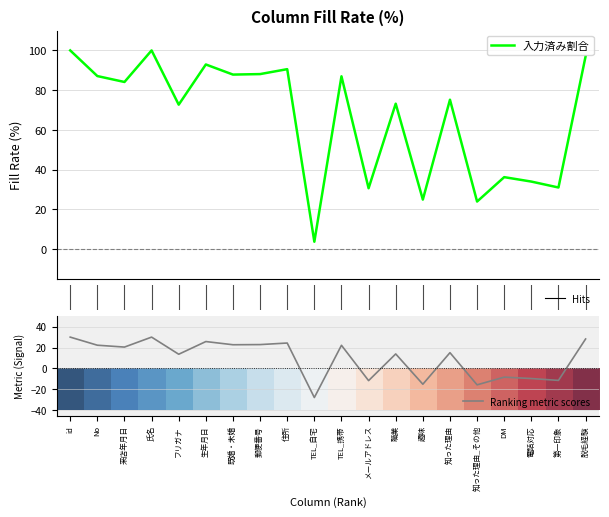

Which series changed the most between 職業 and DM?

入力済み割合